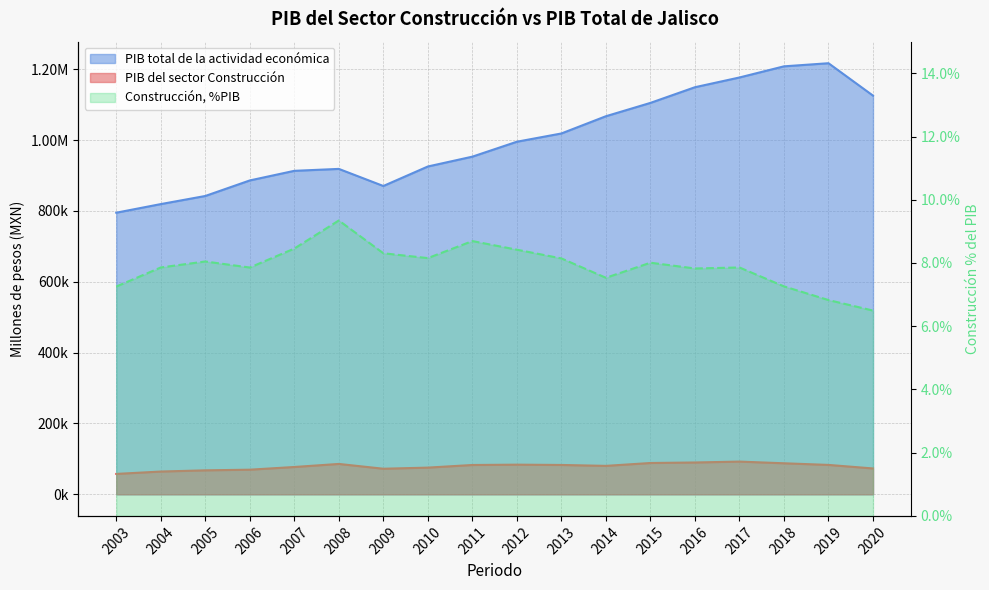

True or false: PIB total de la actividad económica has more than 2 interior local peaks.

False